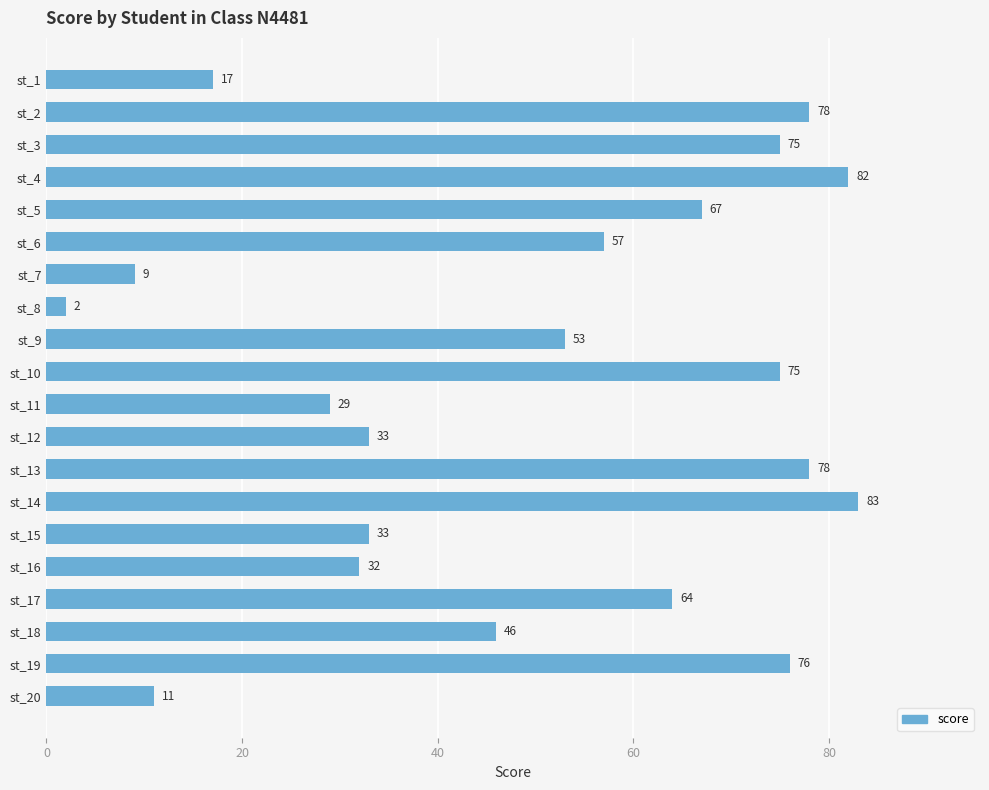

How many distinct data groups are displayed?

1